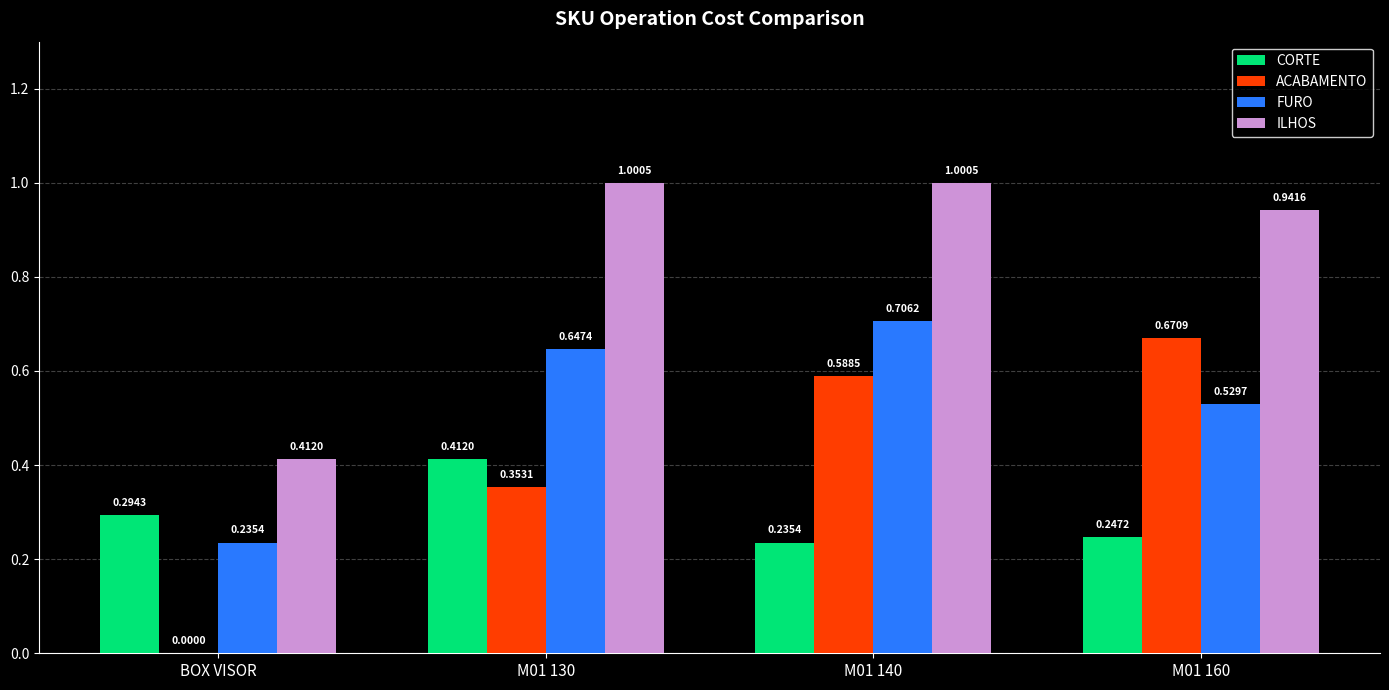

What are all the series names shown in the legend?

CORTE, ACABAMENTO, FURO, ILHOS